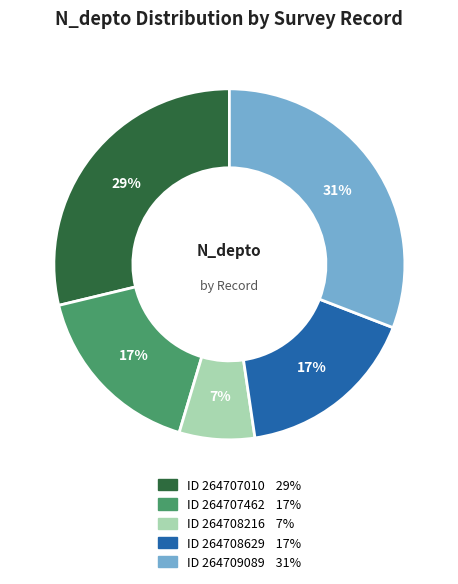

Is there a majority slice in this chart?

No